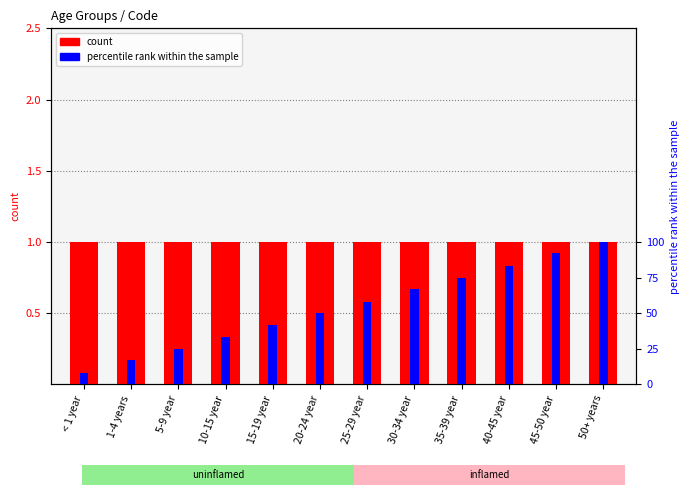

What is the average value of the count series?

1.0